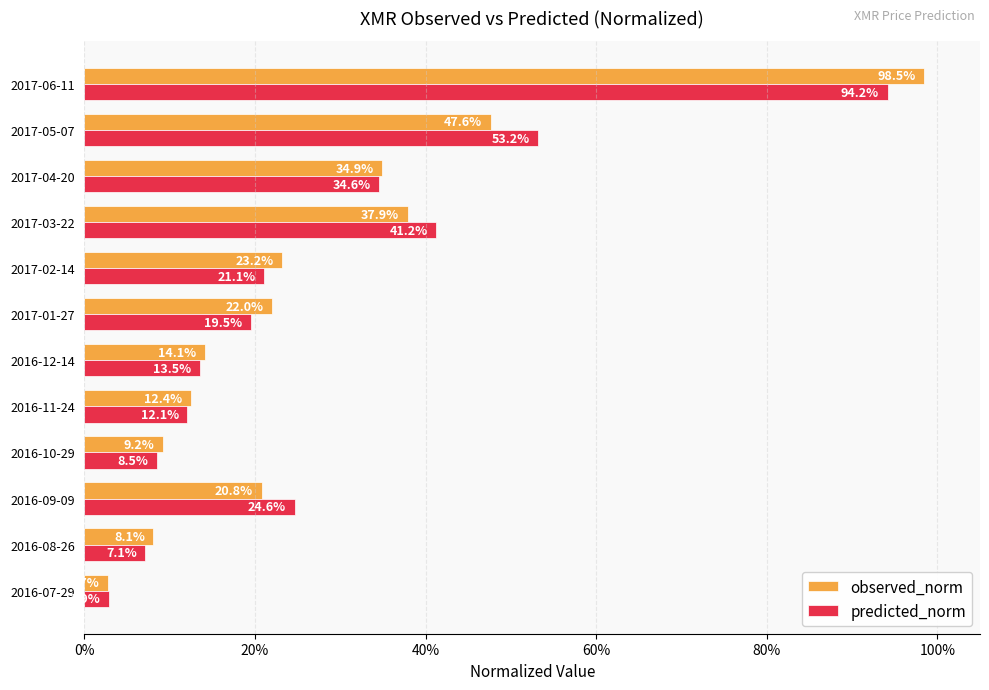

What are all the series names shown in the legend?

observed_norm, predicted_norm